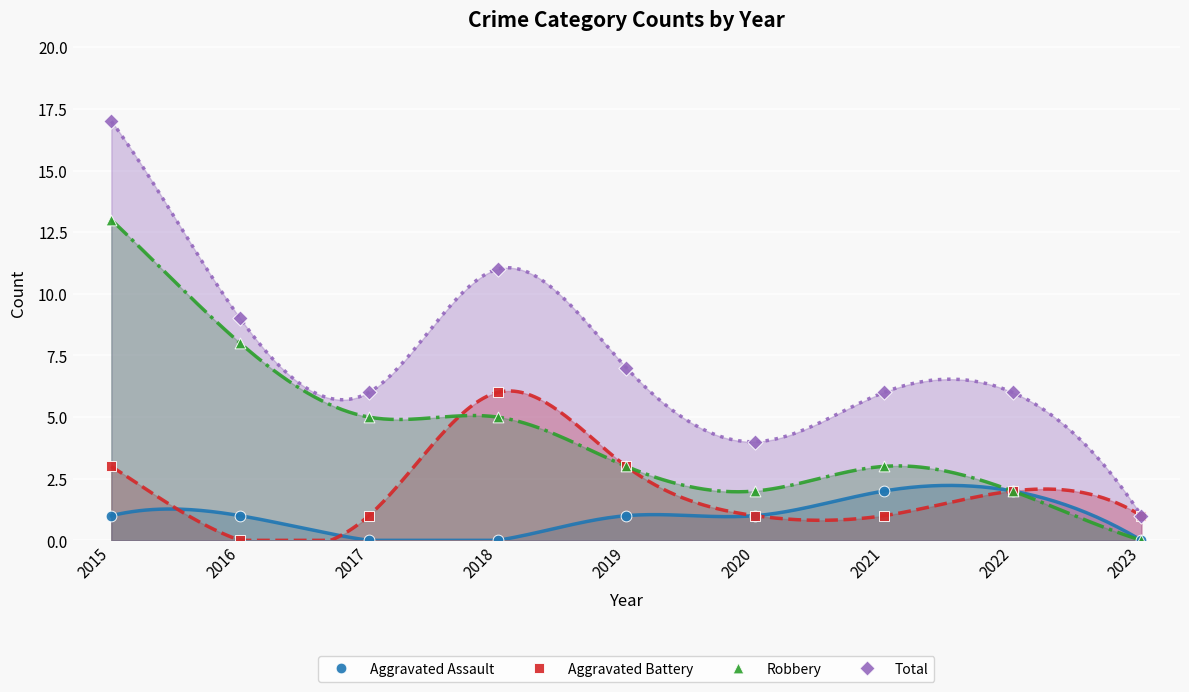

Which series reaches the maximum Y coordinate?

Total